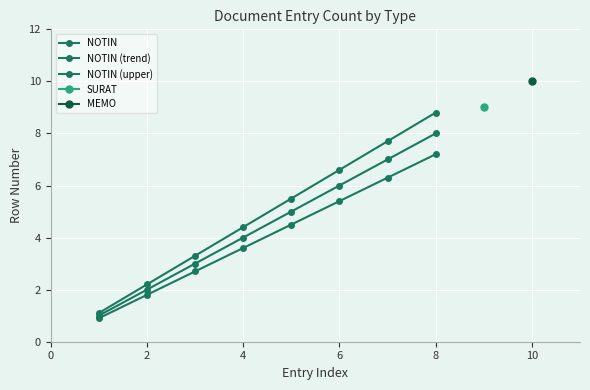

True or false: NOTIN (trend) and NOTIN (upper) cross at least once.

False